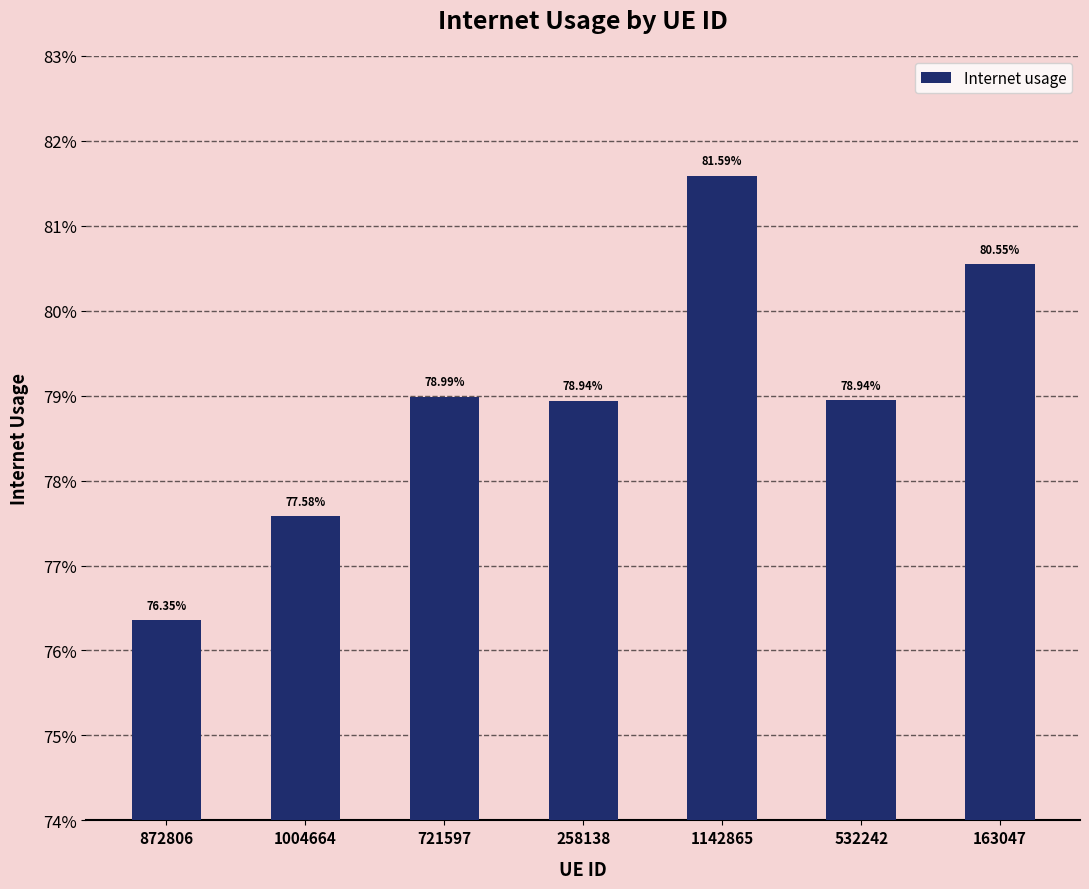

Are the bars horizontal?

No